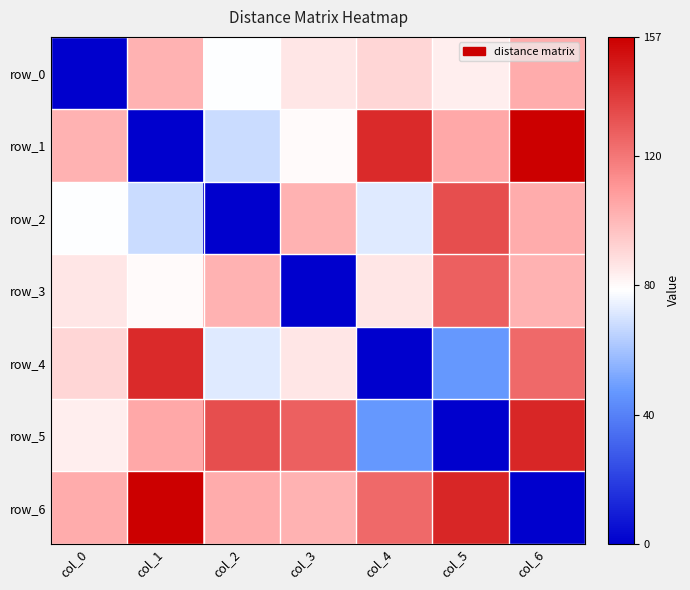

True or false: row_4 has a value of 54 at col_0.

False